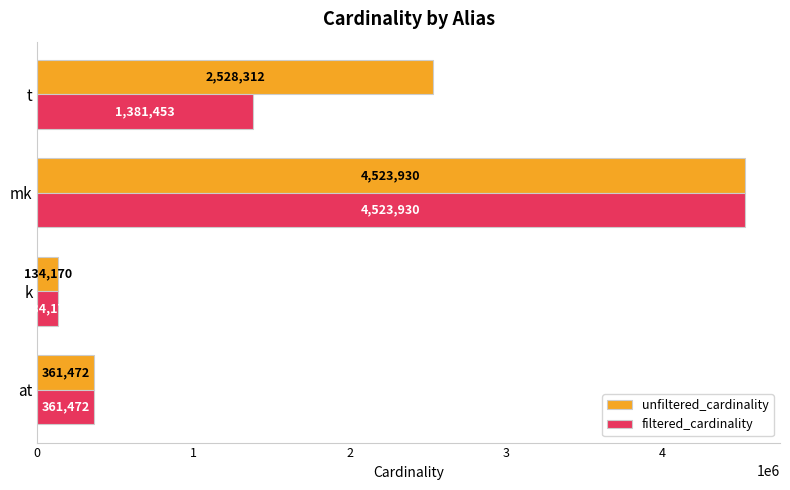

At which label is unfiltered_cardinality closest to 2329050?

t